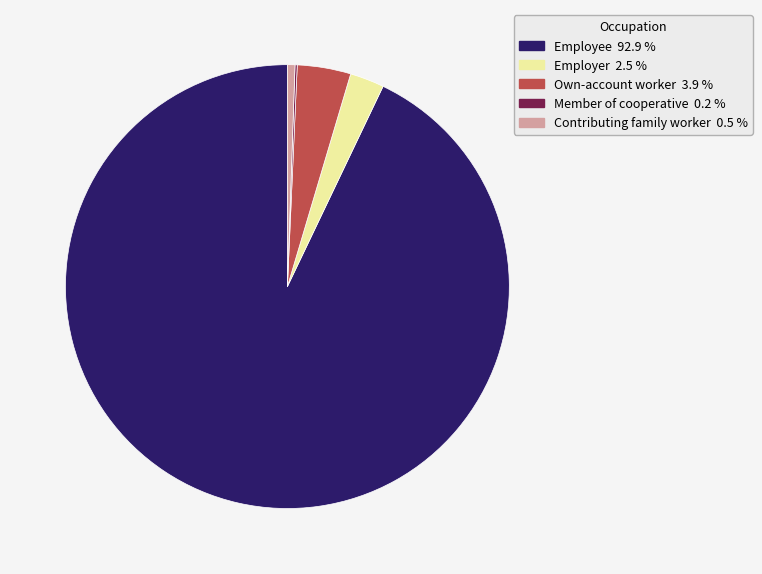

What is the largest slice in the pie chart?

Employee